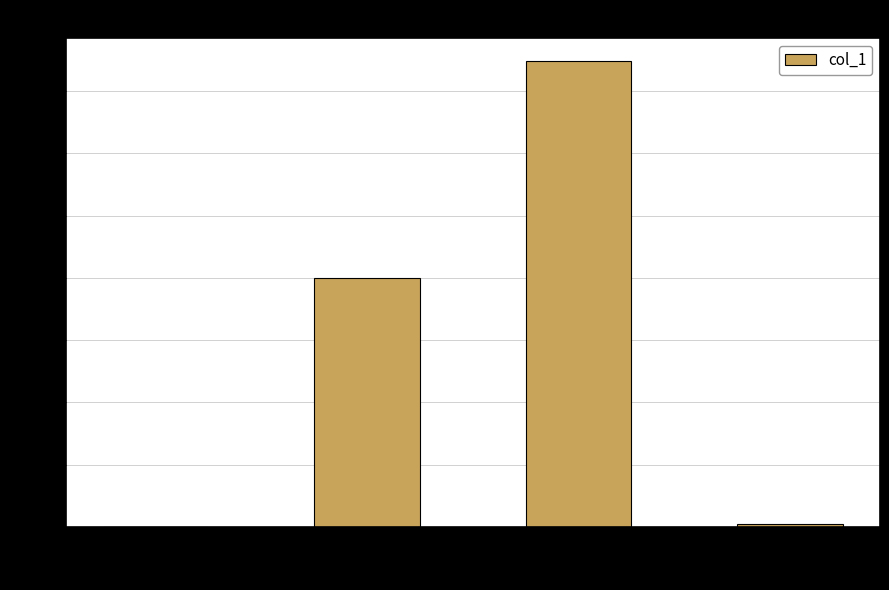

What is the change in value from SMAPE to Training Time?

+1.7